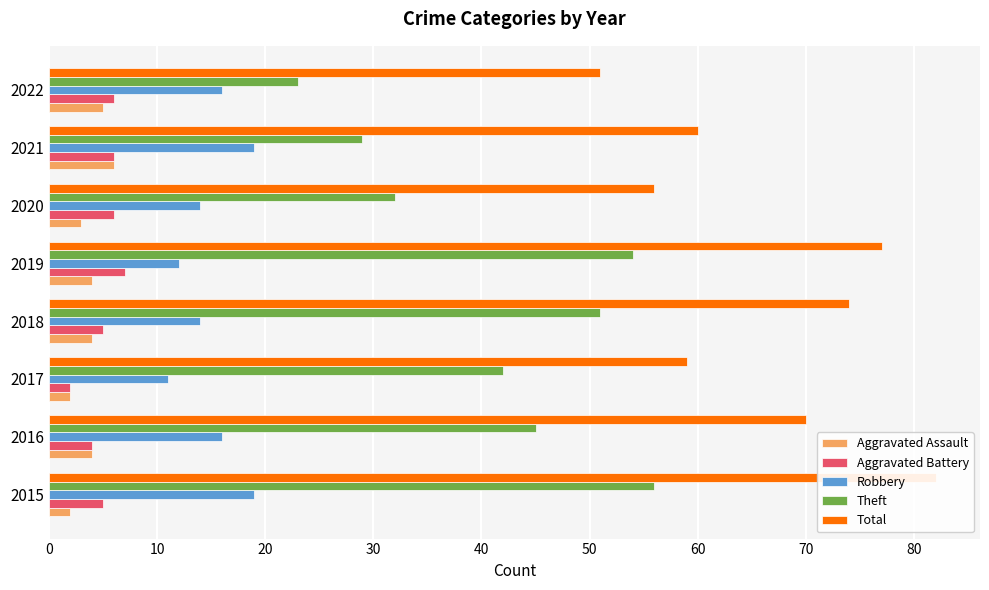

Count the Aggravated Assault values in the range 3 to 5.

5